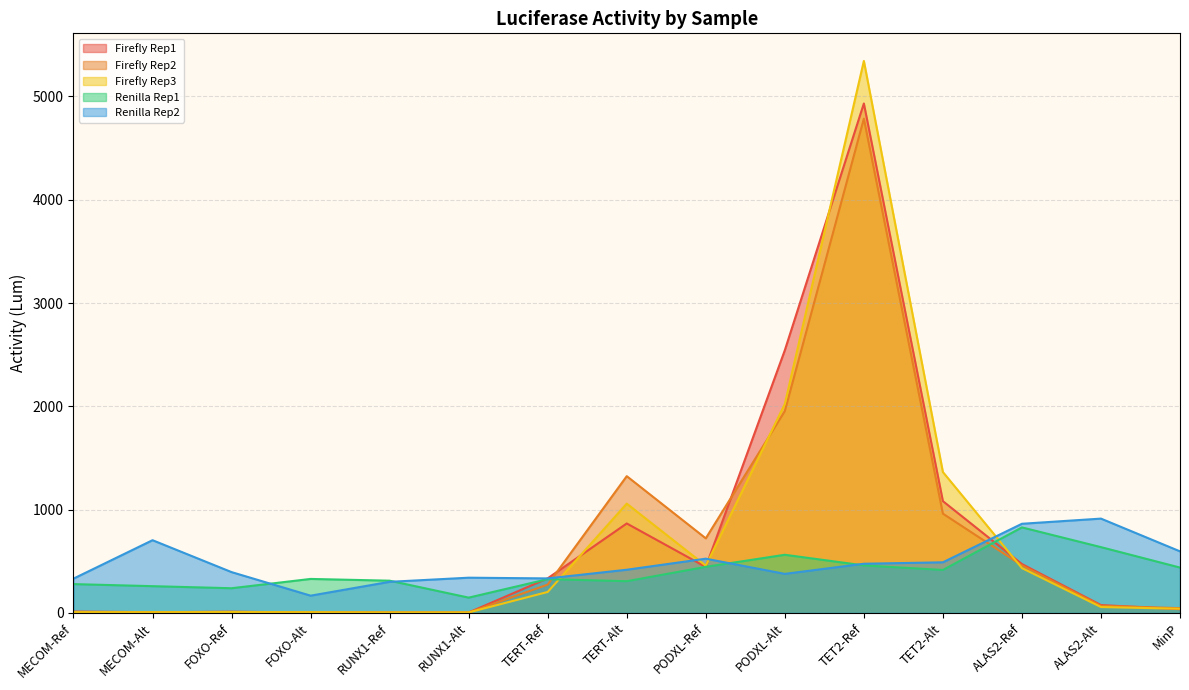

True or false: Renilla Rep2 has more than 1 points higher than both neighbors.

True